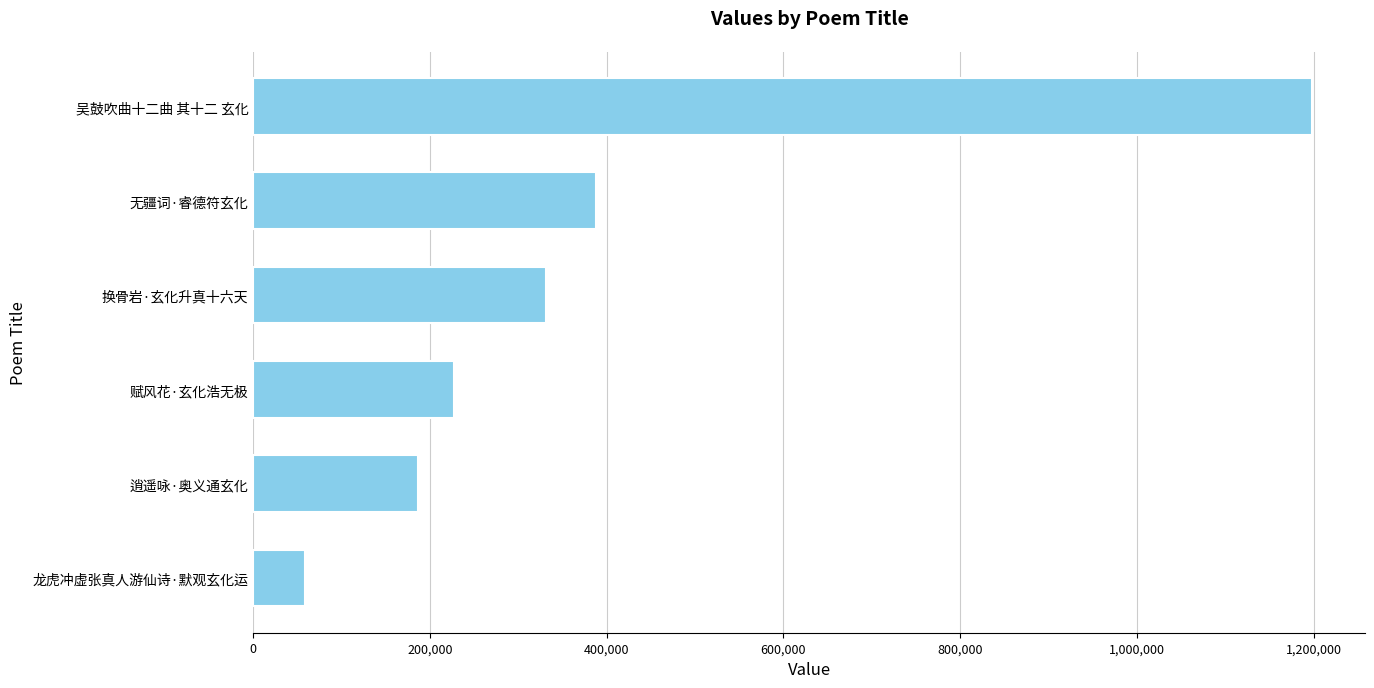

What is the minimum value shown in the chart?

58714